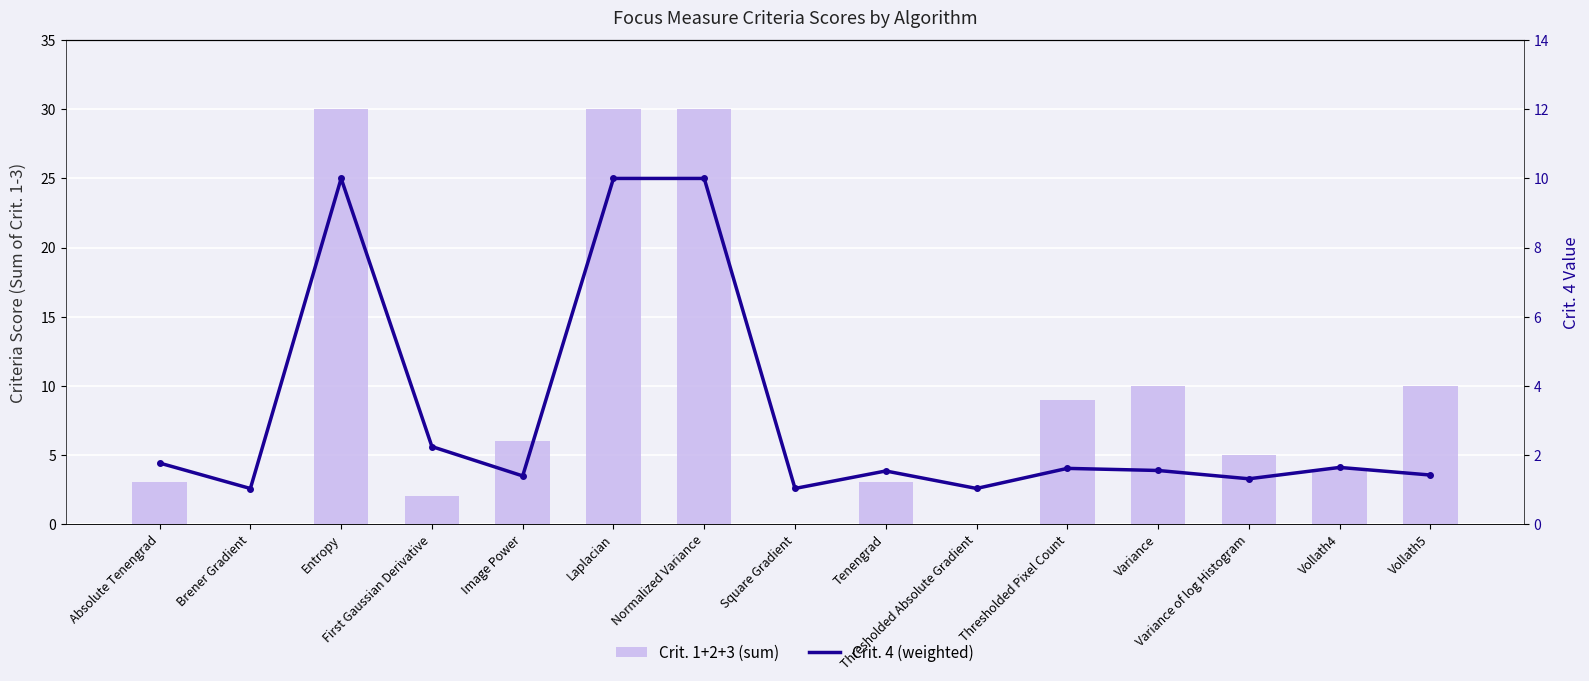

What value does the Crit. 1+2+3 (sum) series have at First Gaussian Derivative?

2.0